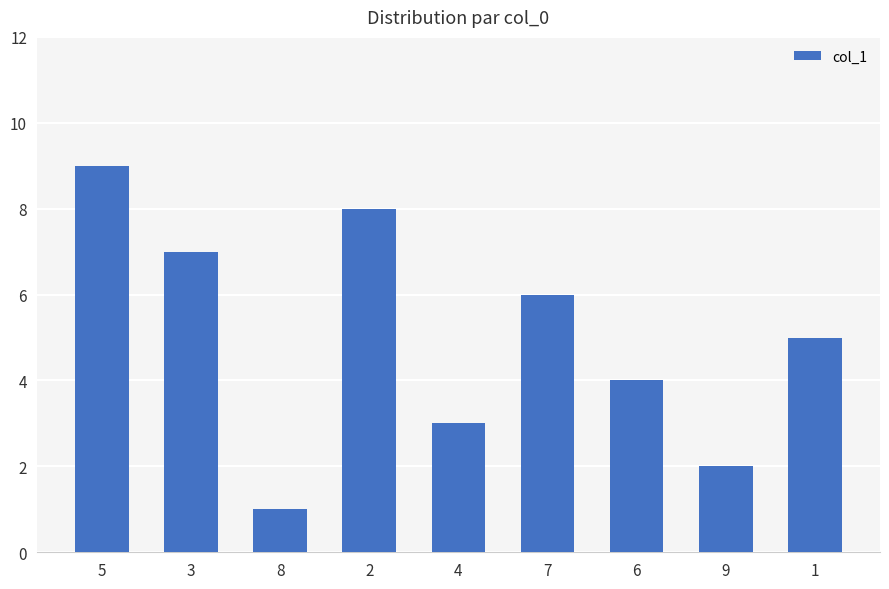

Where does the data first go above 5?

5